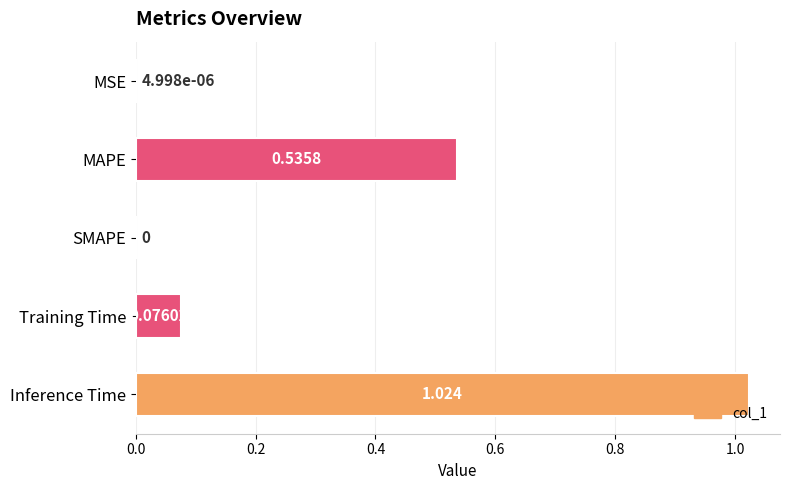

At which category does the chart reach its peak across all series?

Inference Time